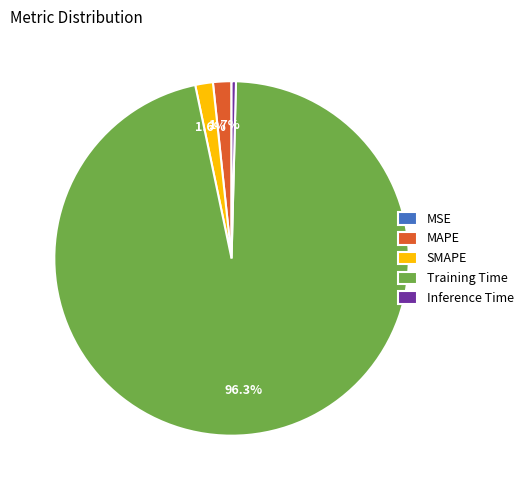

What is the largest slice in the pie chart?

Training Time